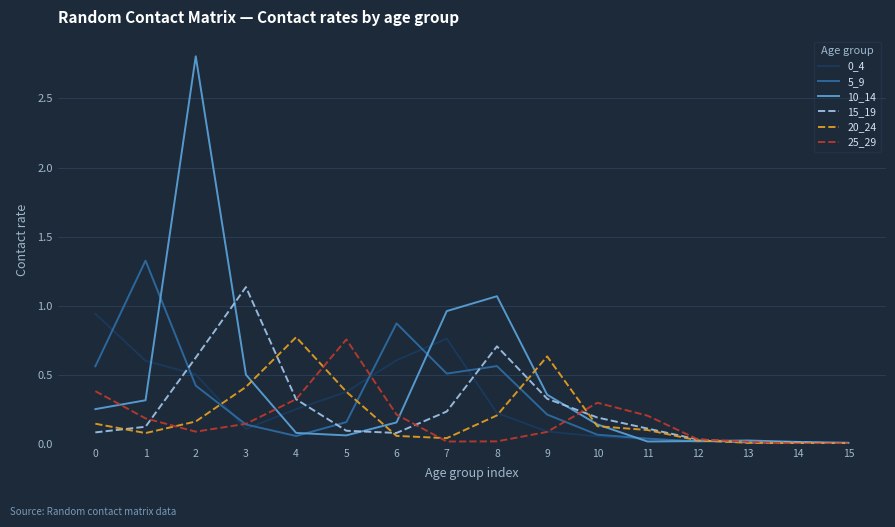

Which series has the widest spread of values?

10_14